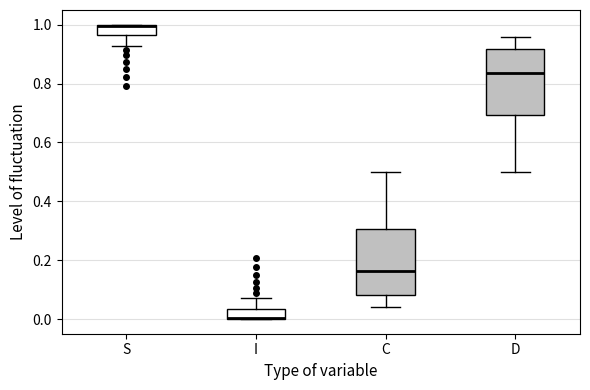

Reading left to right, transcribe this box plot: for each box, give where its median line is, the range the box spans, and where its two whiskers end, as read against the y-axis. The values are not printed on the chart, so give them approximately, as read against the axis.

S: median 1.00 (drawn on the box's upper edge), box 0.96 to 1.00, whiskers 0.92 to 1.00
I: median 0.00 (drawn on the box's lower edge), box 0.00 to 0.04, whiskers 0.00 to 0.08
C: median 0.16, box 0.08 to 0.30, whiskers 0.04 to 0.50
D: median 0.84, box 0.70 to 0.92, whiskers 0.50 to 0.96